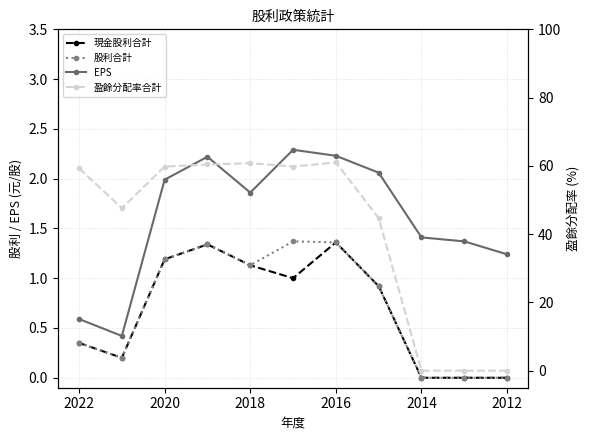

Reading left to right, transcribe all the data shown in this chart.

現金股利合計: 0.3	0.2	1.2	1.3	1.1	1.0	1.4	0.9	0.0	0.0	0.0
股利合計: 0.3	0.2	1.2	1.3	1.1	1.4	1.4	0.9	0.0	0.0	0.0
EPS: 0.6	0.4	2.0	2.2	1.9	2.3	2.2	2.1	1.4	1.4	1.2
盈餘分配率合計: 59.3	47.6	59.8	60.4	60.8	59.8	61.0	44.7	0.0	0.0	0.0